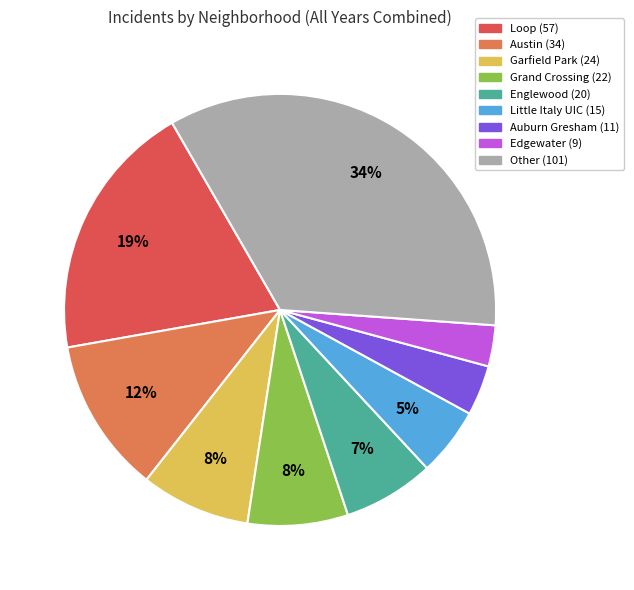

Is there a majority slice in this chart?

No